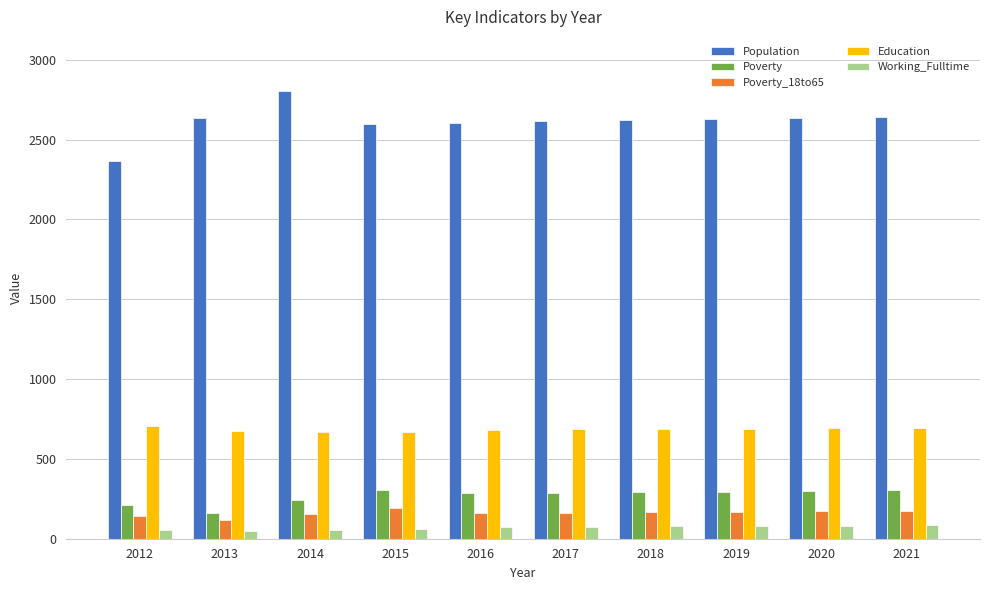

What is the total value across all series at 2020?

3877